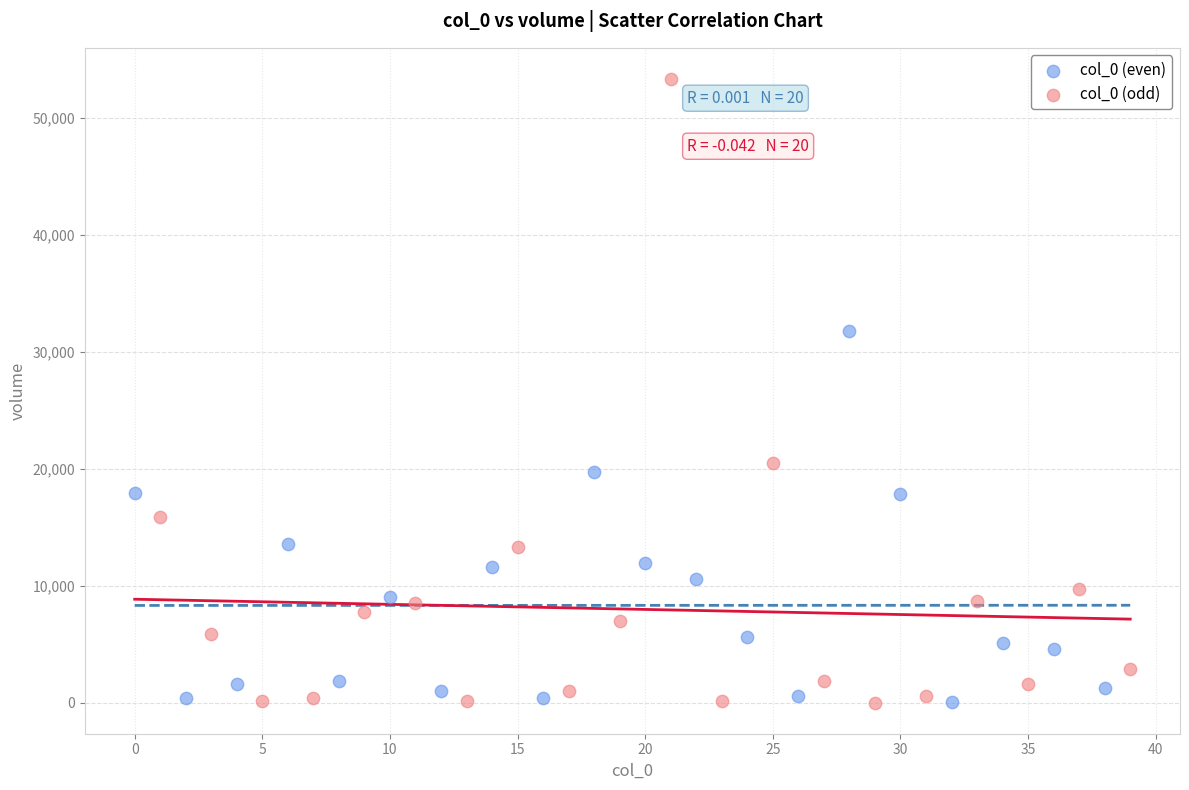

Which series has the largest Y range (max minus min)?

col_0 (odd)